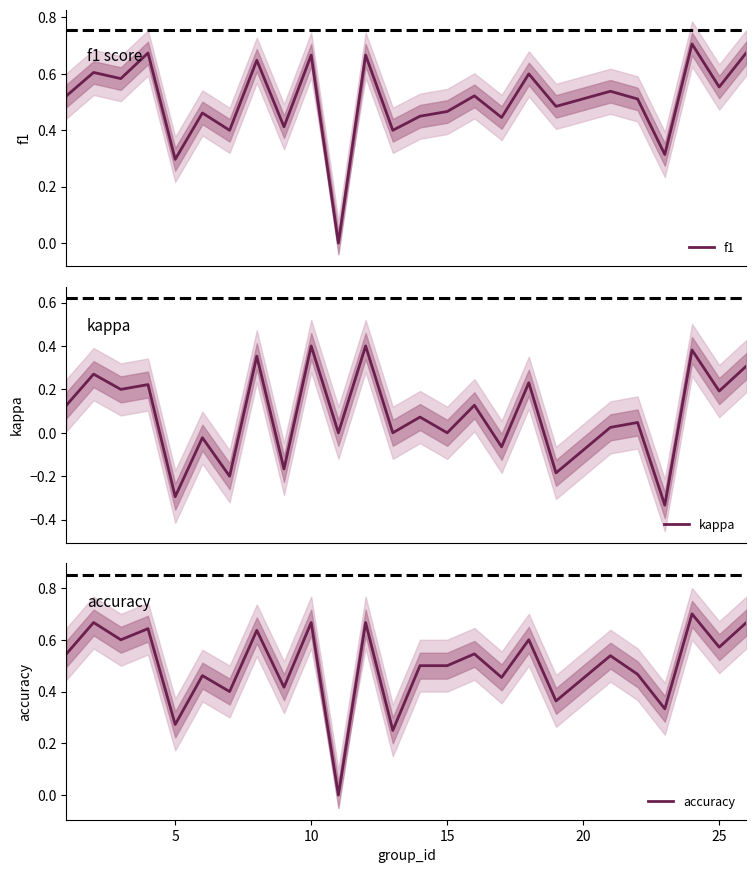

True or false: accuracy and f1 intersect in this chart.

True